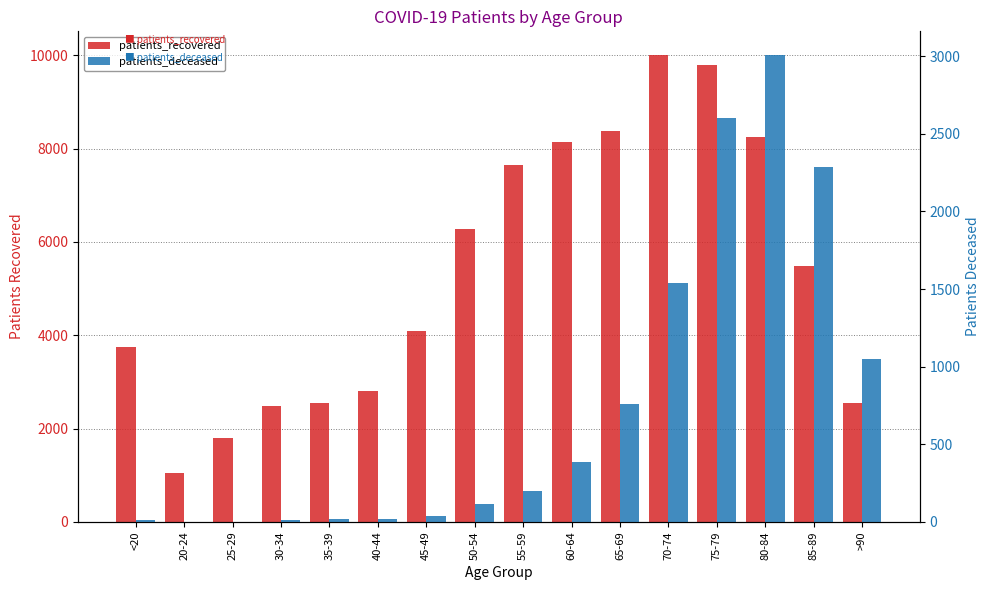

The patients_deceased series shows 1728 at 80-84. True or false?

False